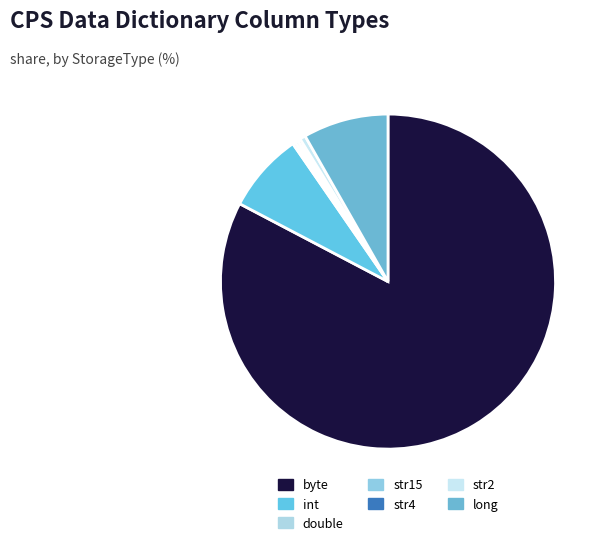

Does byte represent more than half of the total?

Yes